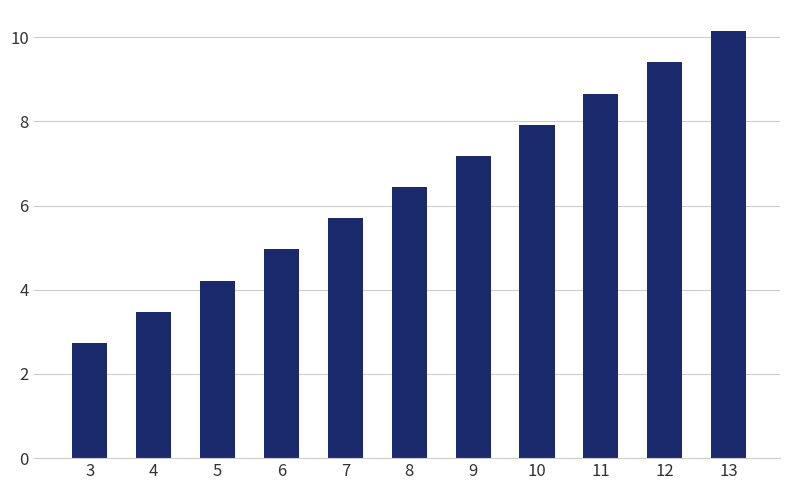

What is the value of the 3rd bar from the left?

4.2